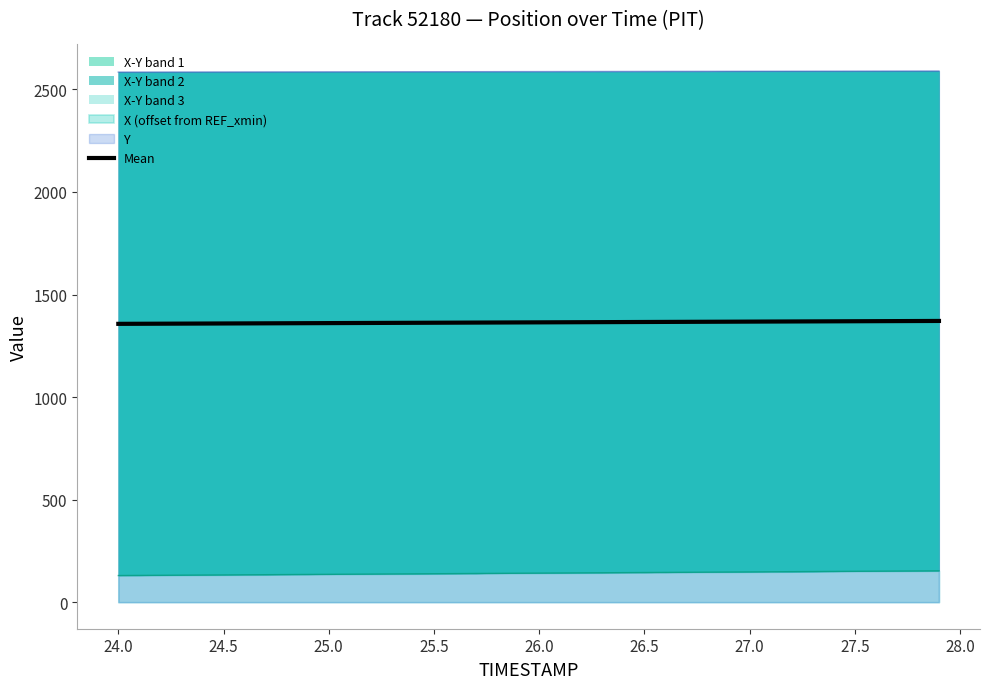

True or false: X (offset from REF_xmin) and Mean intersect in this chart.

False